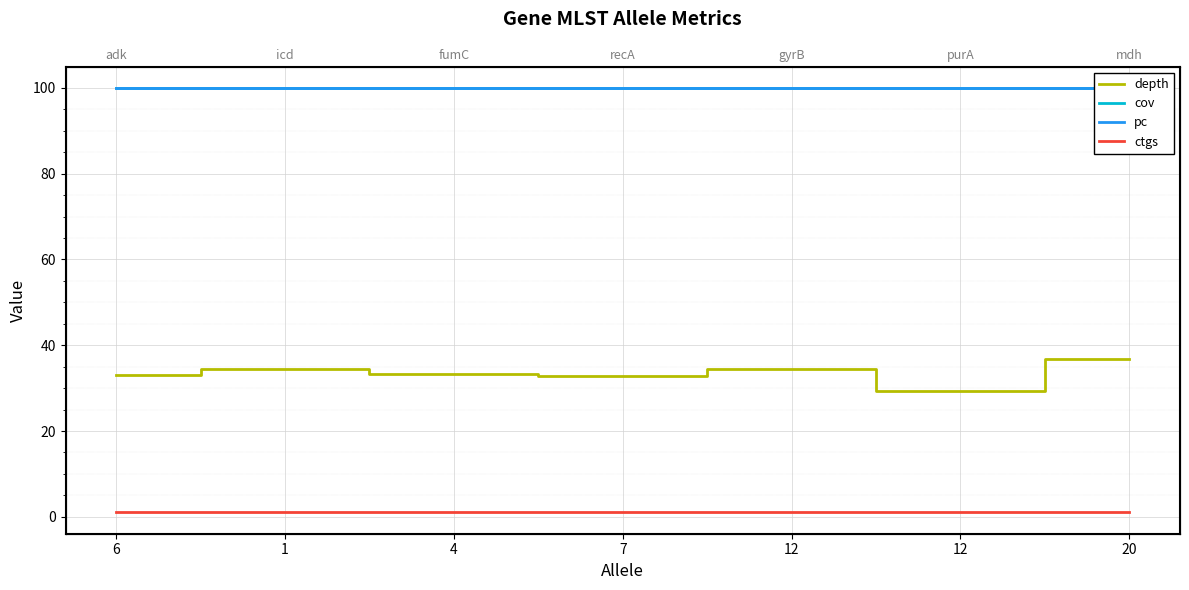

True or false: depth and pc cross at least once.

False